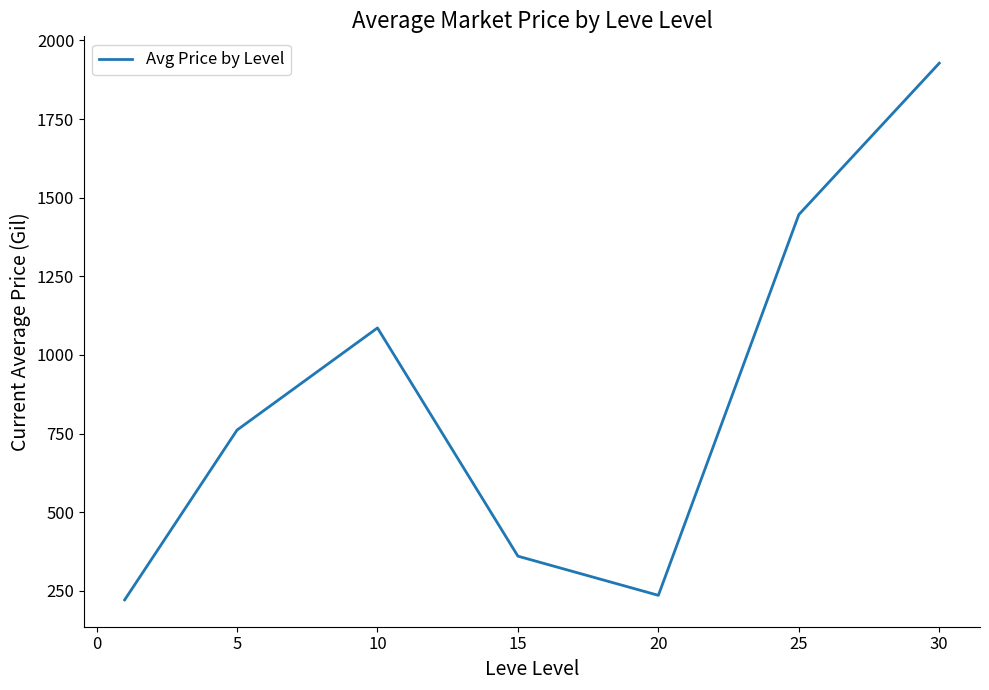

How many interior local peaks (higher than both neighbors) does the data have?

1